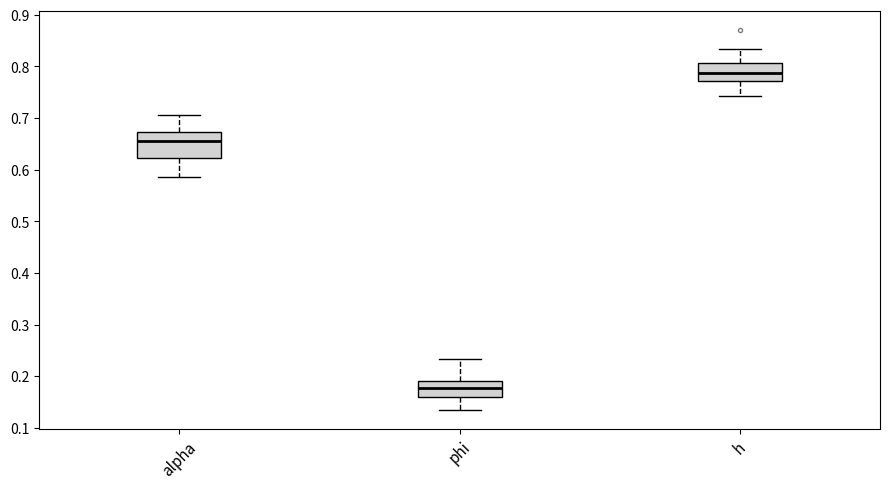

Where does the lower whisker of the box for h end on the y-axis? The values are not printed on the chart, so give them approximately, as read against the axis.

0.74